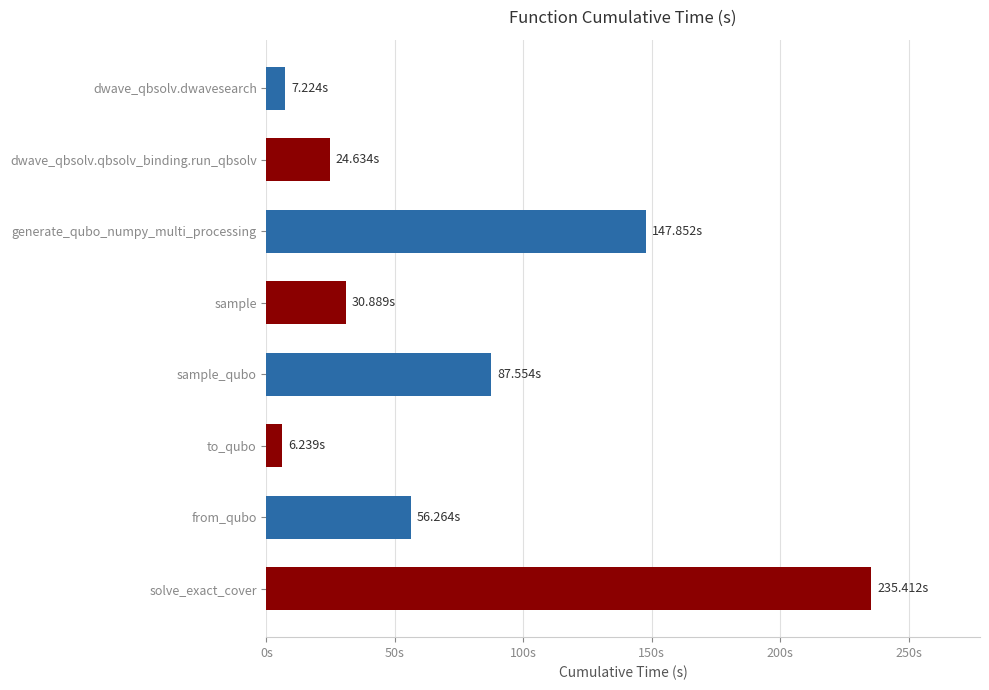

Does the chart contain any negative values?

No